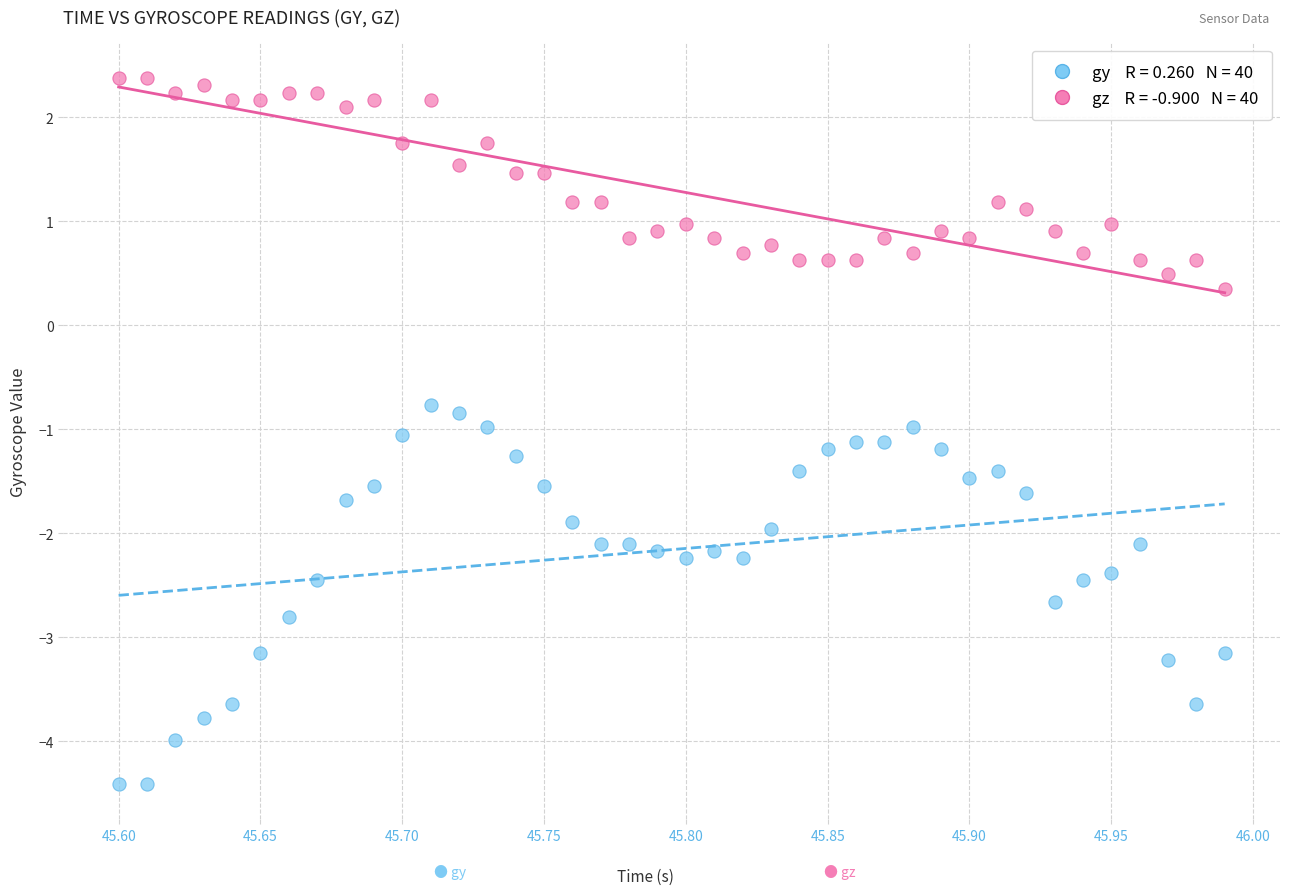

Across all data points, what is the range of X values (max minus min)?

0.4